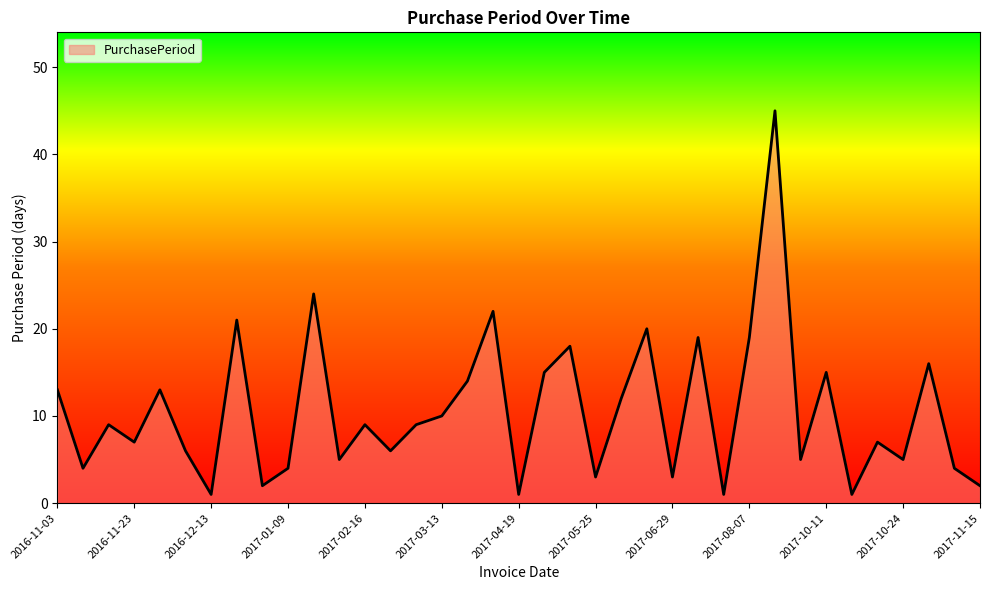

What is the maximum value shown in the chart?

45